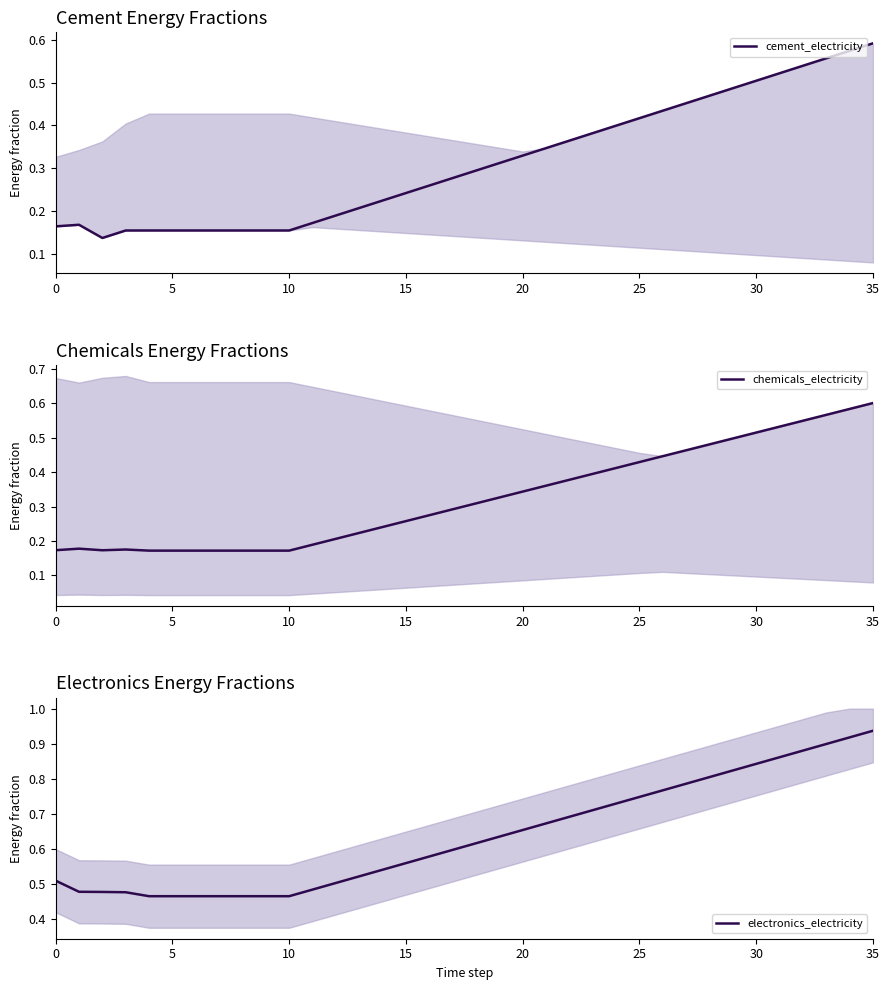

What is the sum of the cement_electricity values at 9 and 15?

0.4